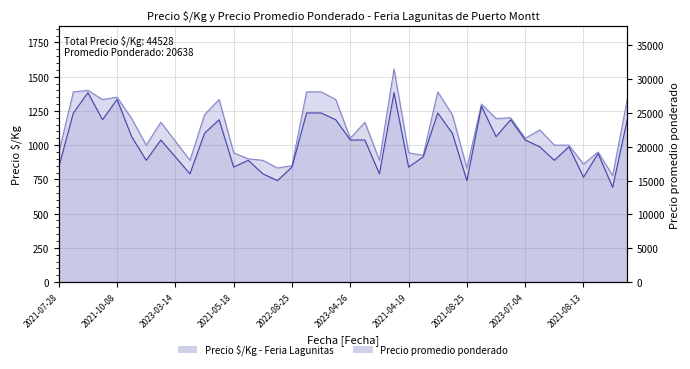

Reading left to right, list all the values displayed in this chart.

Precio $/Kg: 944	1389	1400	1333	1350	1194	1000	1167	1028	889	1222	1333	944	900	889	833	850	1389	1389	1333	1050	1167	889	1556	944	925	1389	1222	833	1300	1194	1200	1050	1111	1000	1000	861	950	778	1333
Precio promedio ponderado: 17000	25000	28000	24000	27000	21500	18000	21000	18500	16000	22000	24000	17000	18000	16000	15000	17000	25000	25000	24000	21000	21000	16000	28000	17000	18500	25000	22000	15000	26000	21500	24000	21000	20000	18000	20000	15500	19000	14000	24000